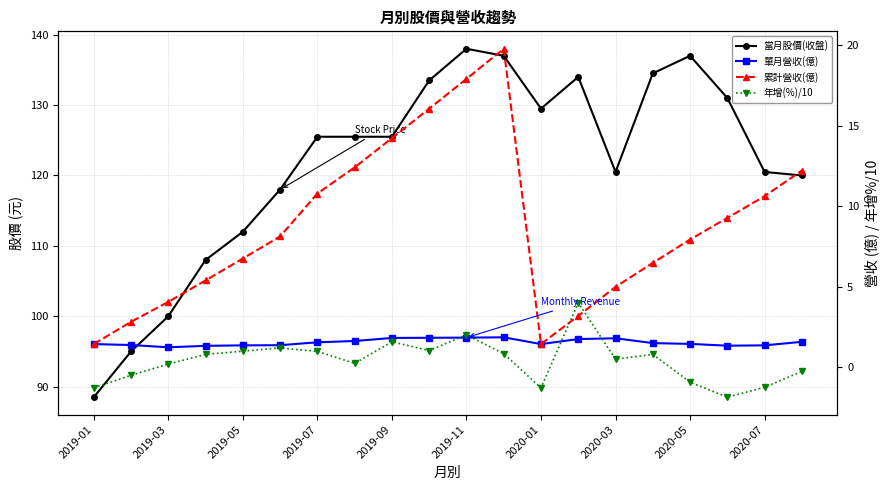

Which series changed the most between 2019-03 and 2019-09?

當月股價(收盤)